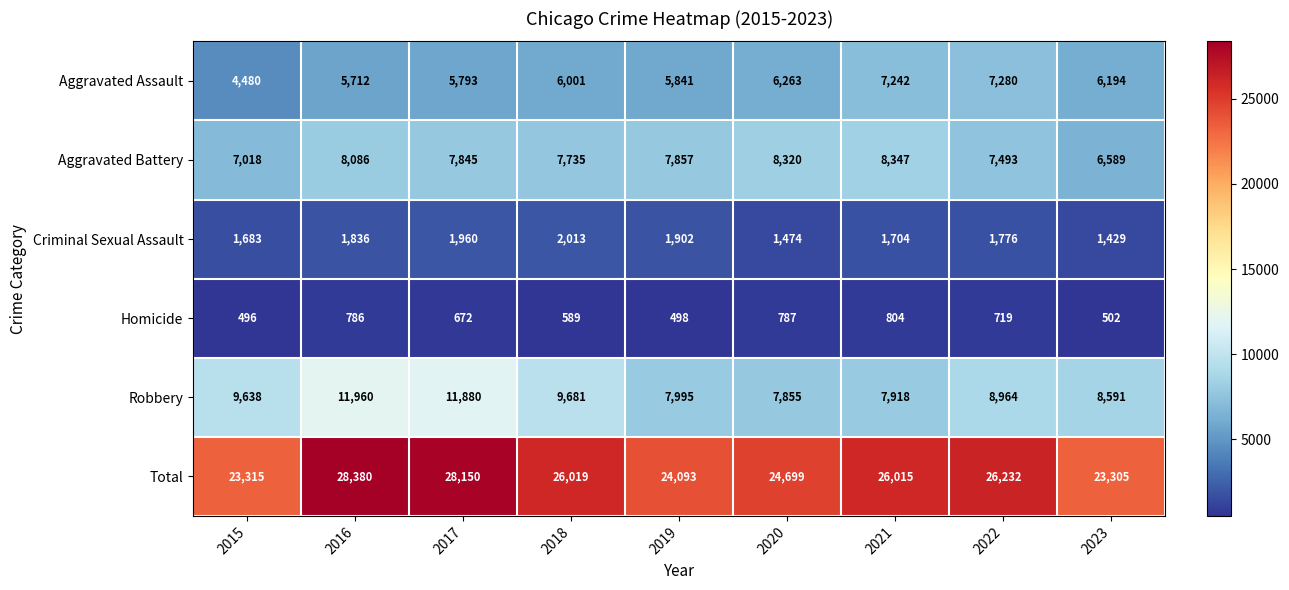

At 2021, list the series in order from smallest to largest.

Homicide, Criminal Sexual Assault, Aggravated Assault, Robbery, Aggravated Battery, Total